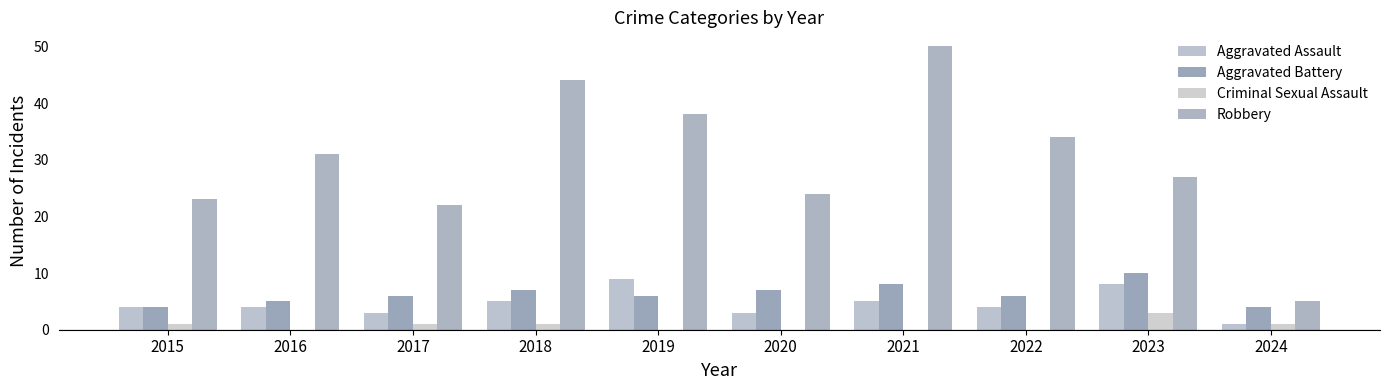

Which series changed the most between 2020 and 2023?

Aggravated Assault